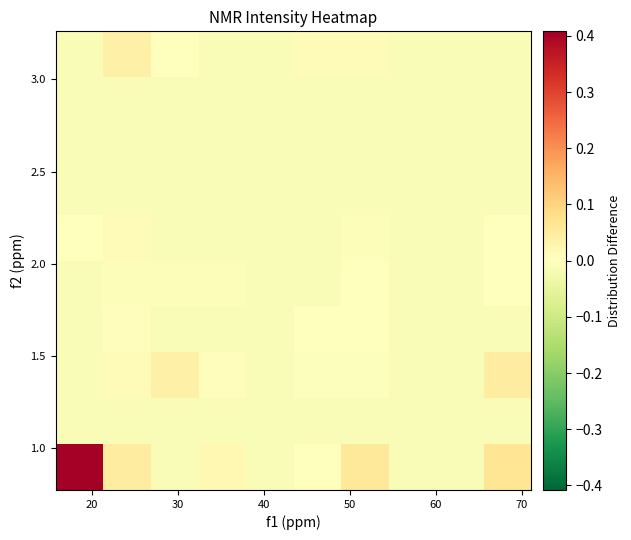

How many series are shown in this chart?

10